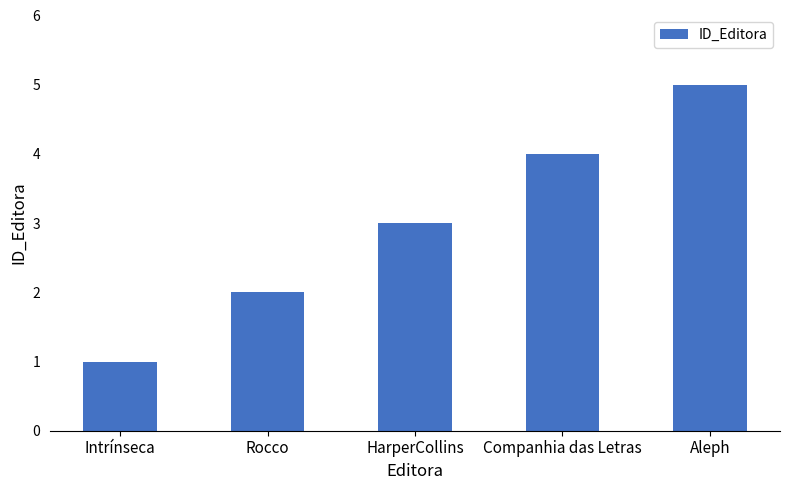

What is the label of the 5th bar from the left?

Aleph